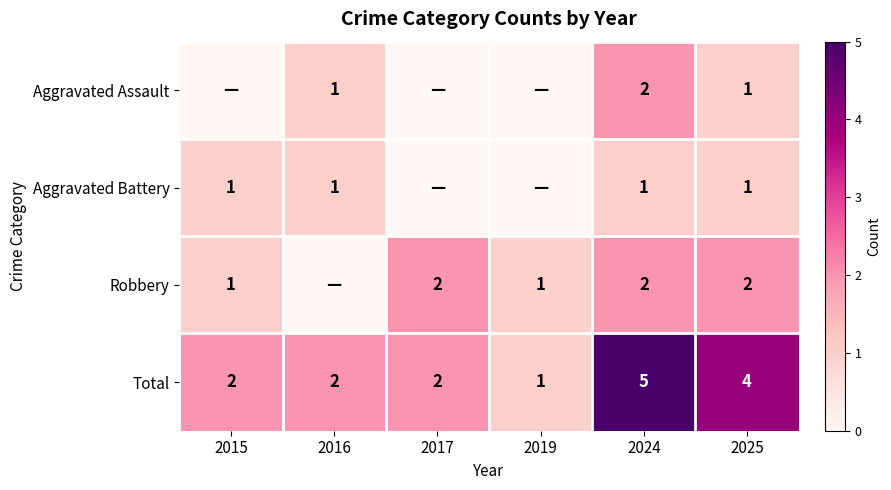

How many distinct data groups are displayed?

4